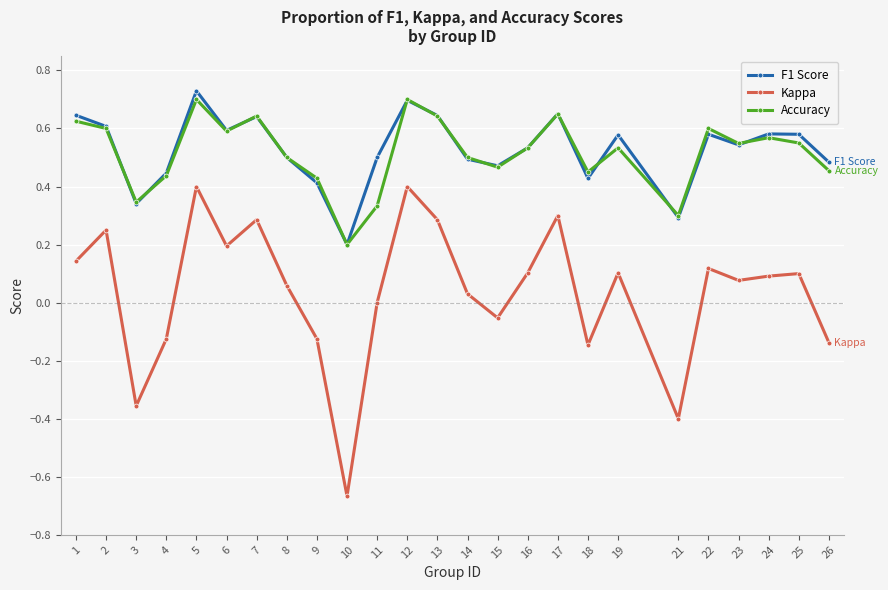

True or false: Kappa and Accuracy intersect in this chart.

False